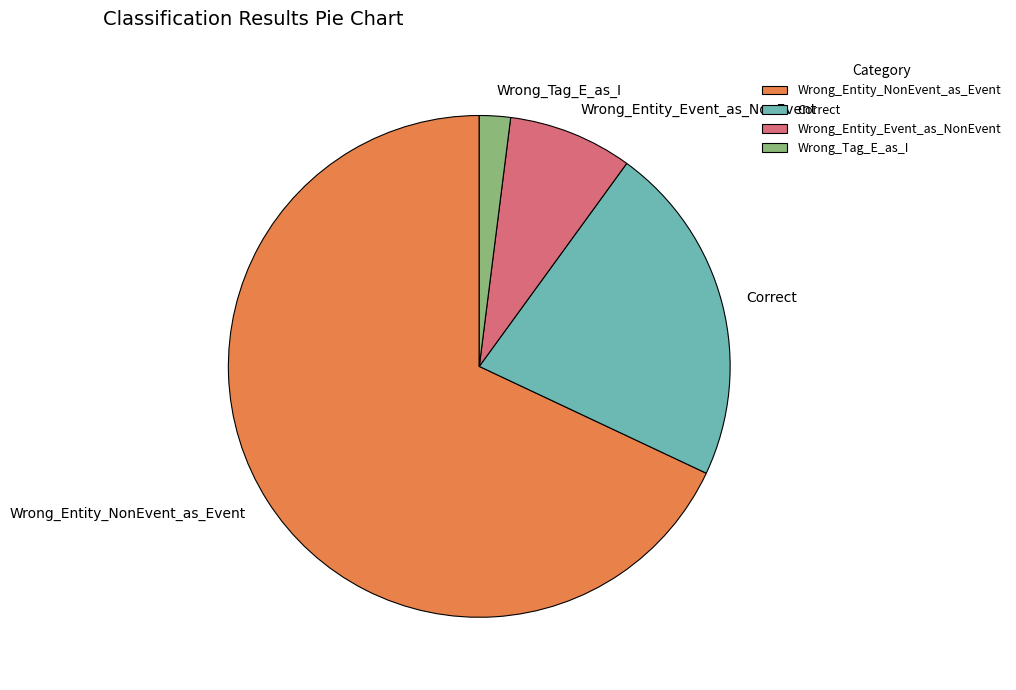

Which category has the biggest portion of the pie?

Wrong_Entity_NonEvent_as_Event